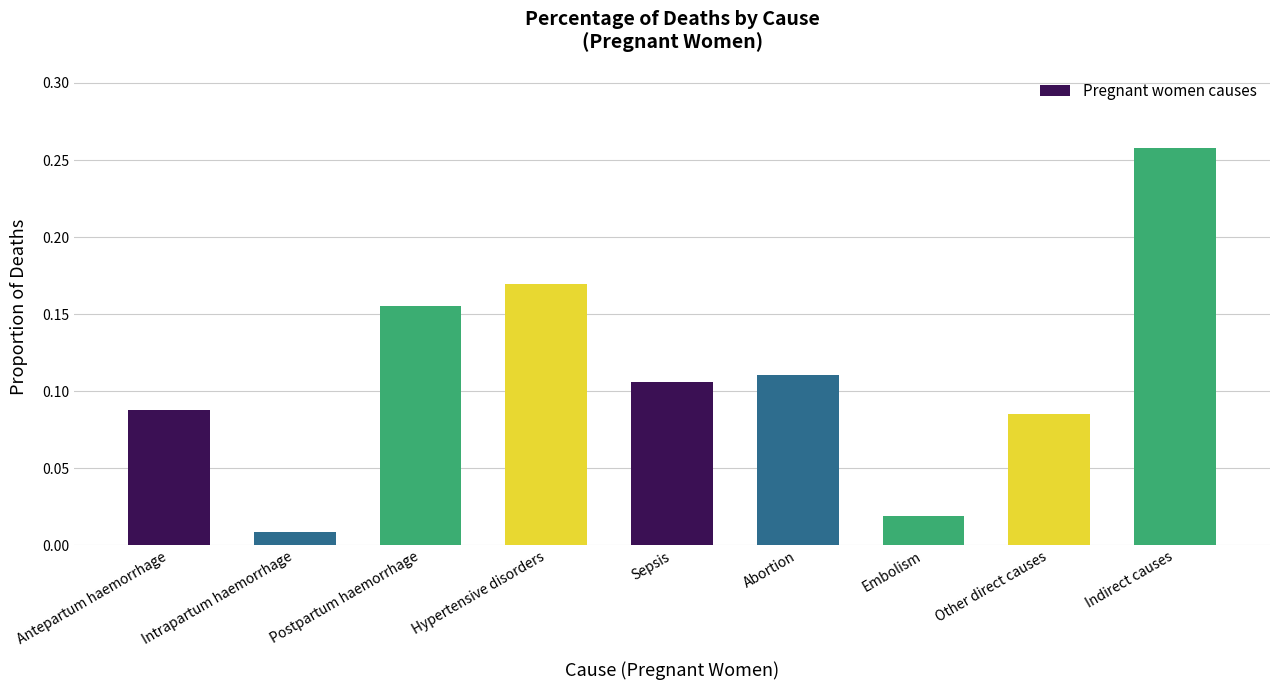

True or false: the data shows 0.1 at Indirect causes.

False